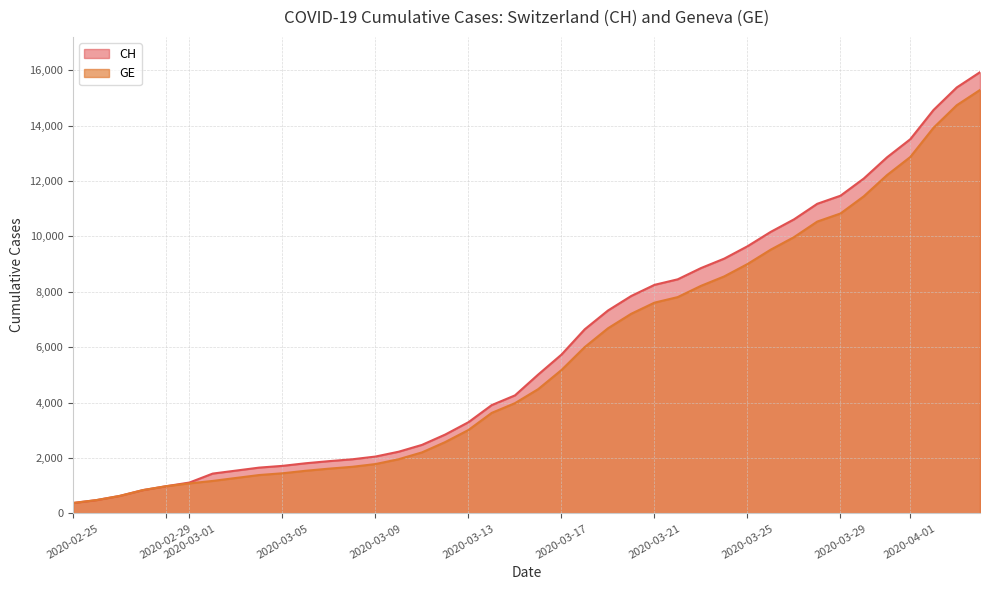

The value of CH at 2020-03-17 is 5731. True or false?

True